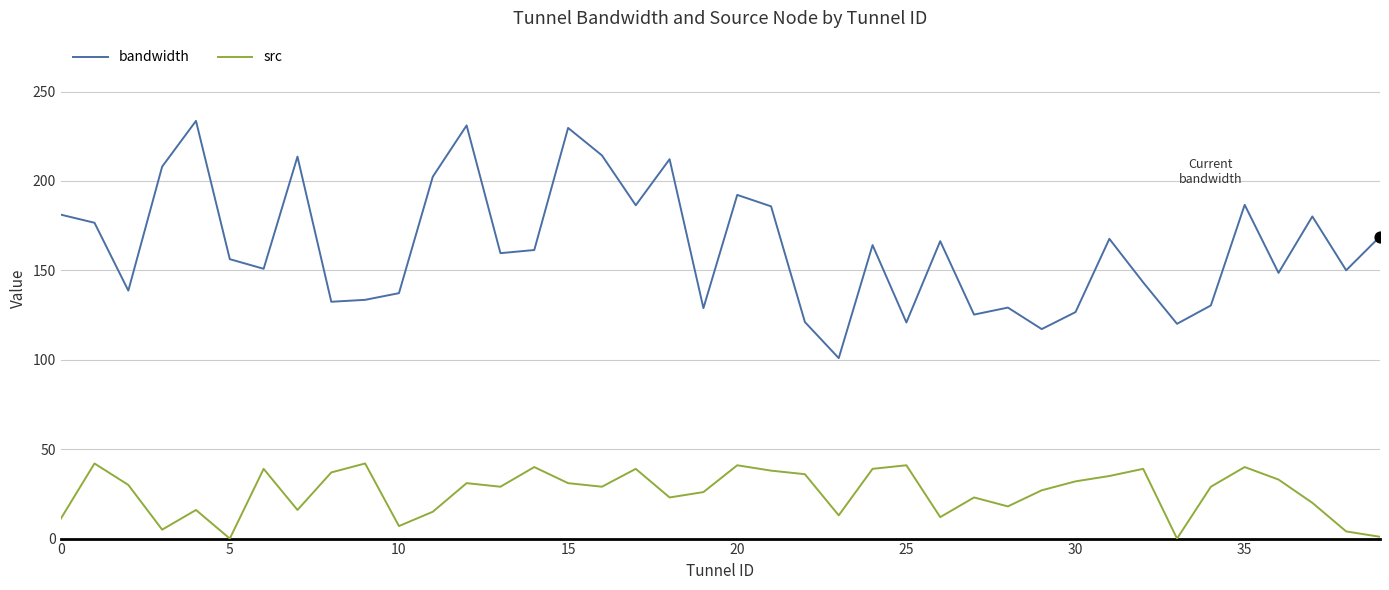

What are all the series names shown in the legend?

bandwidth, src